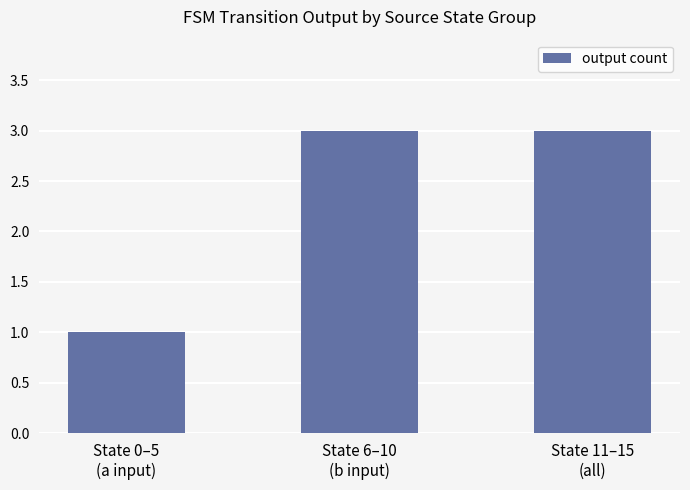

What is the difference between the maximum and minimum values?

2